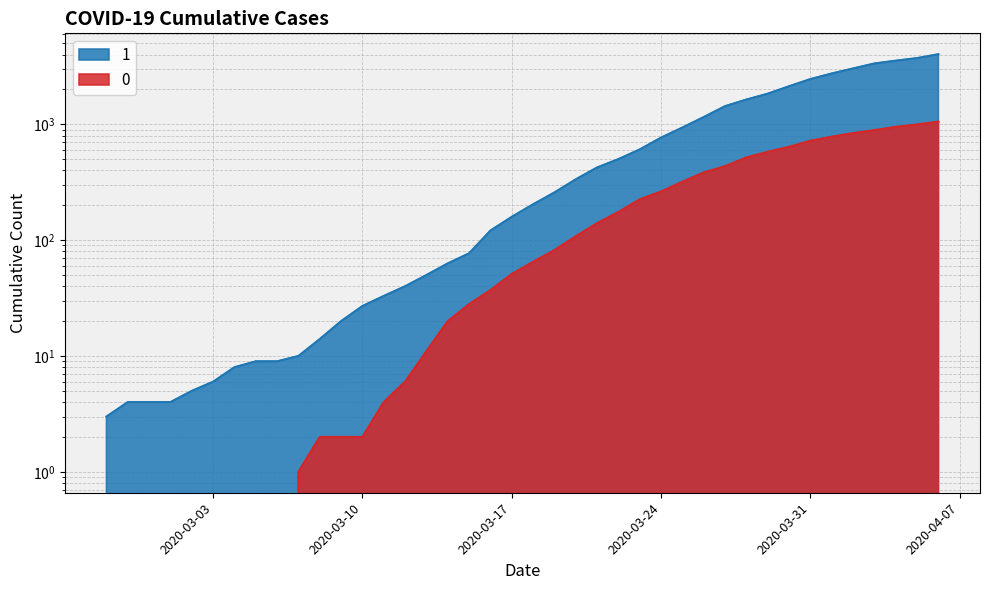

List the series in order of their peak value, lowest first.

0, 1